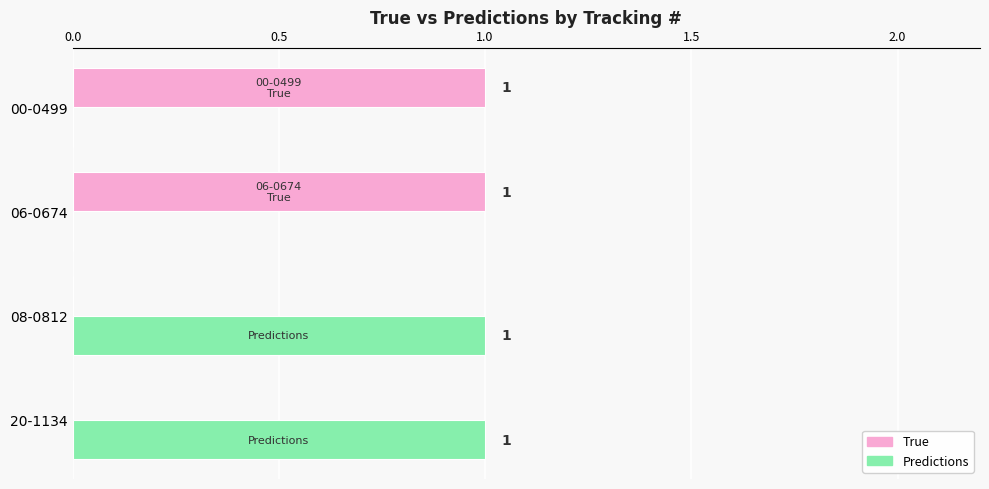

Is it true that Predictions equals 2 at 20-1134?

False